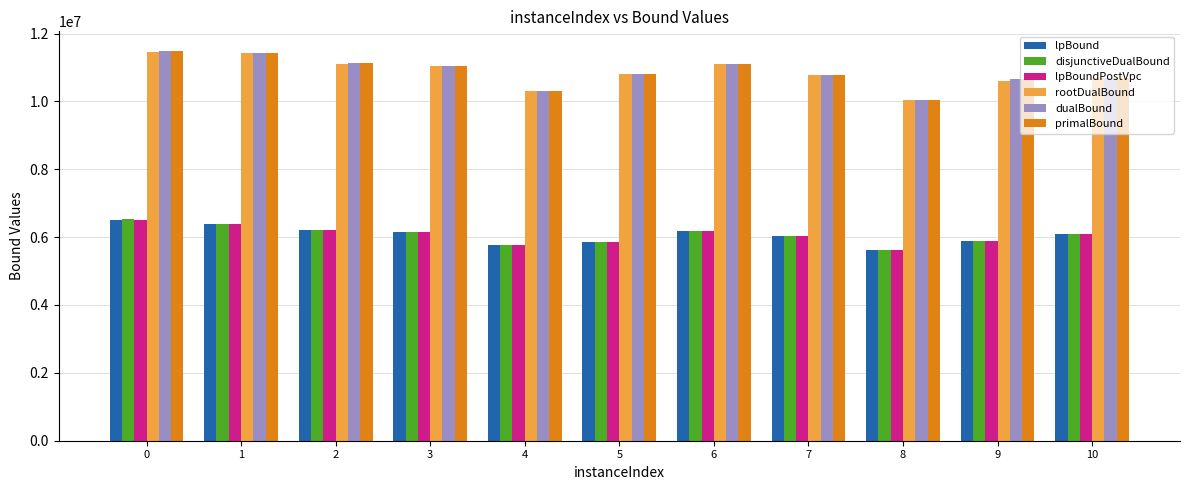

The value of primalBound at 10 is 18228815.6. True or false?

False